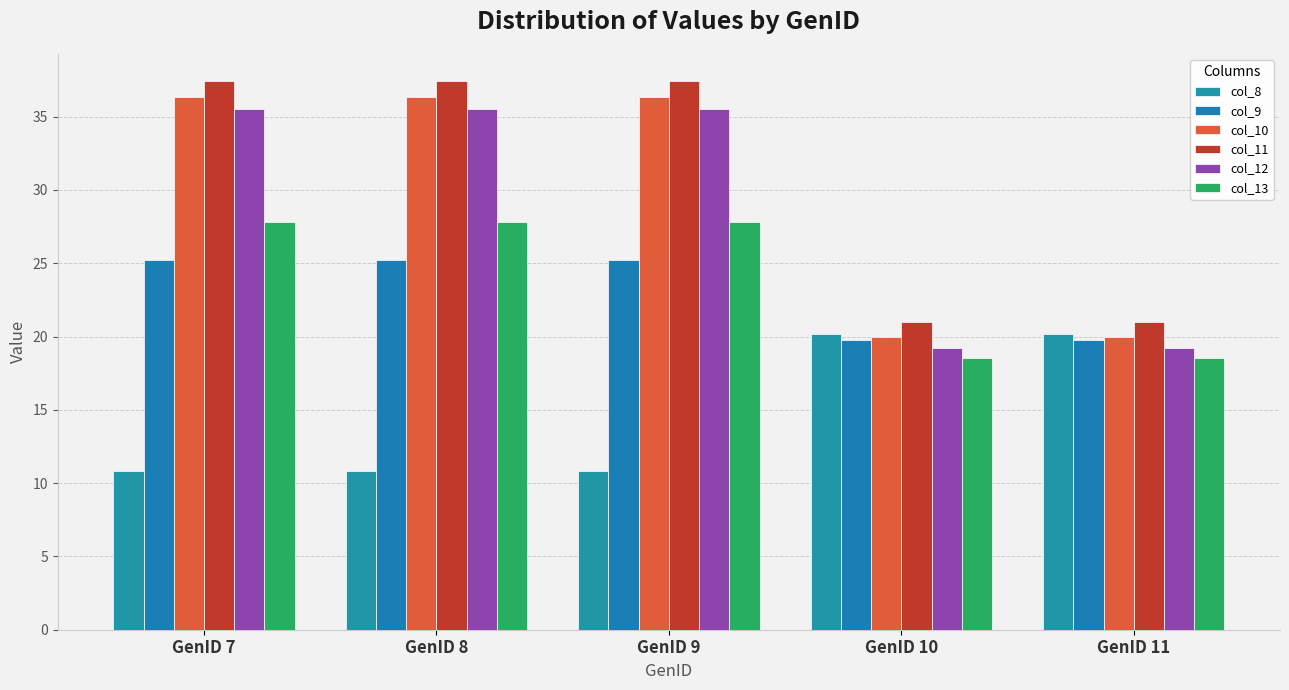

True or false: col_11 has a value of 37.4 at GenID 9.

True